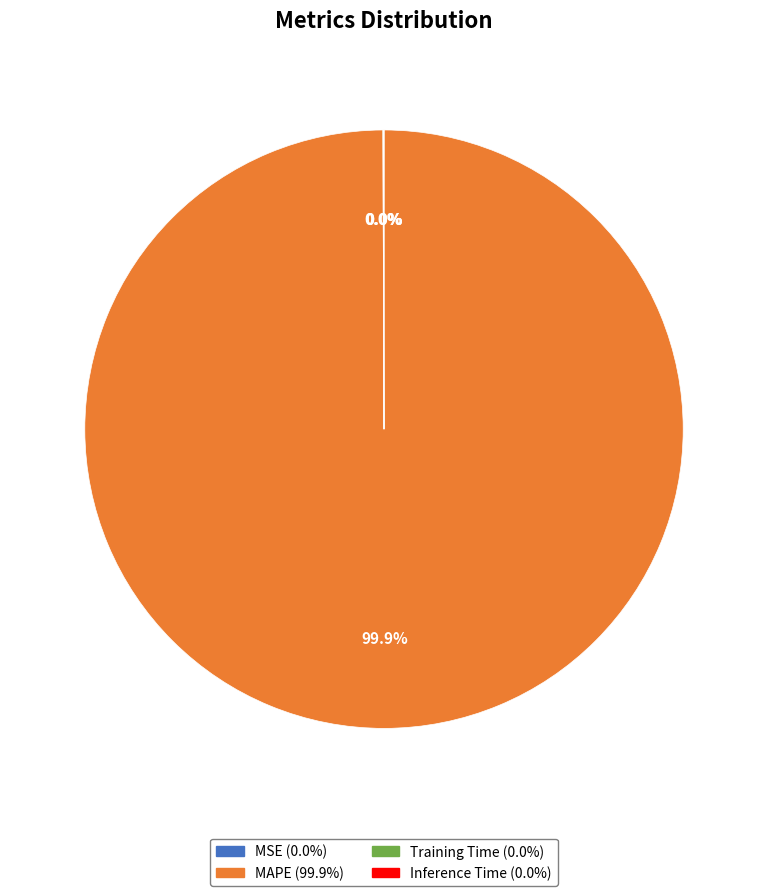

Which slice represents more than half of the pie?

MAPE